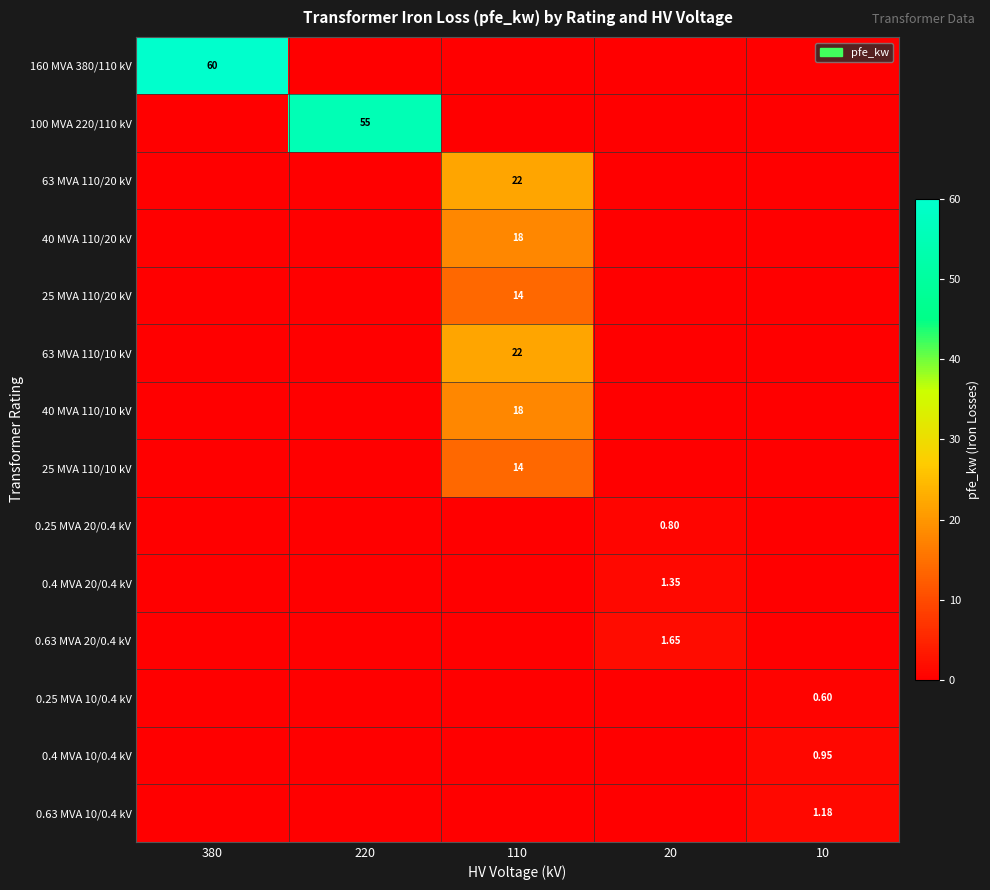

What is the maximum value shown in the chart?

60.0